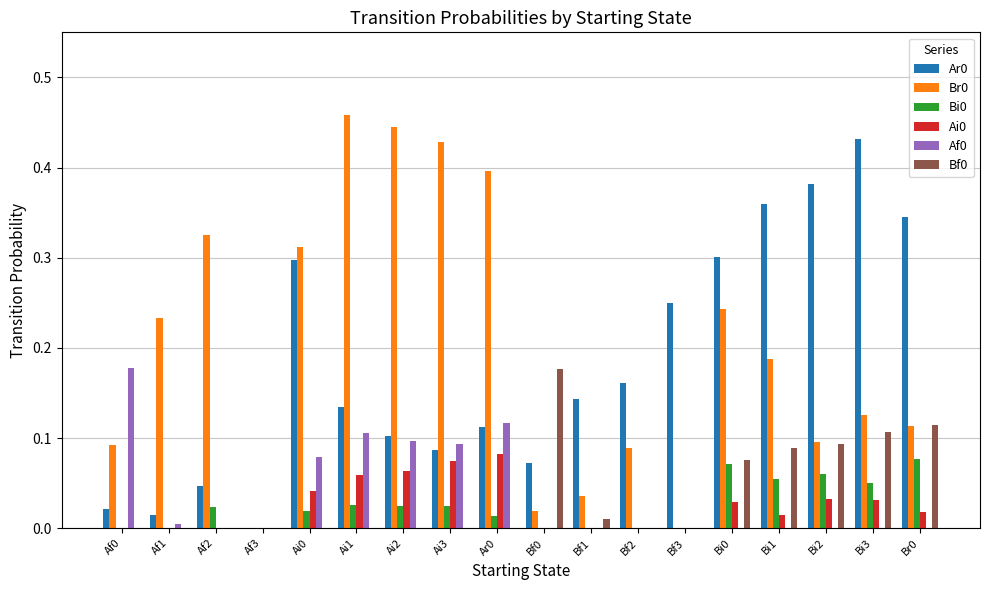

True or false: Ar0 has a value of 0.0 at Af1.

True